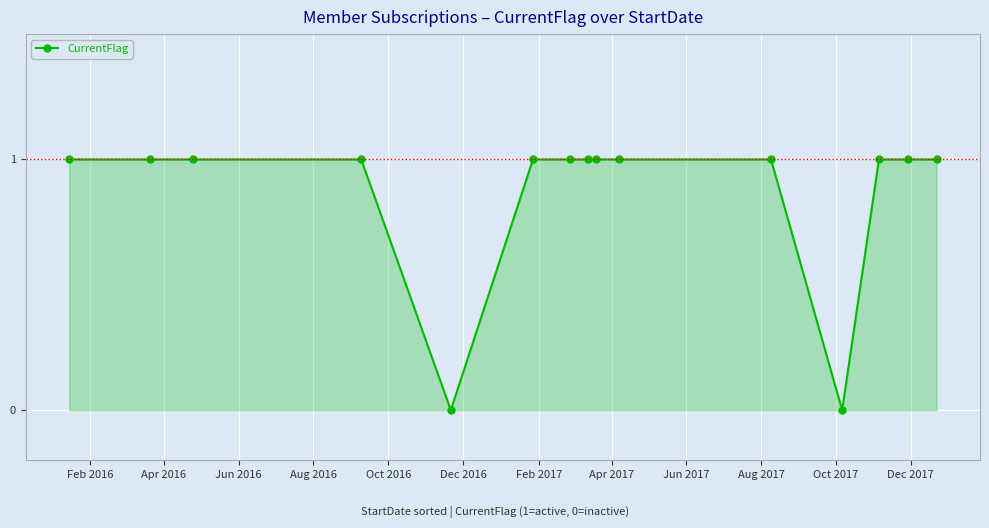

What is the value of the 13th point from the left?

1